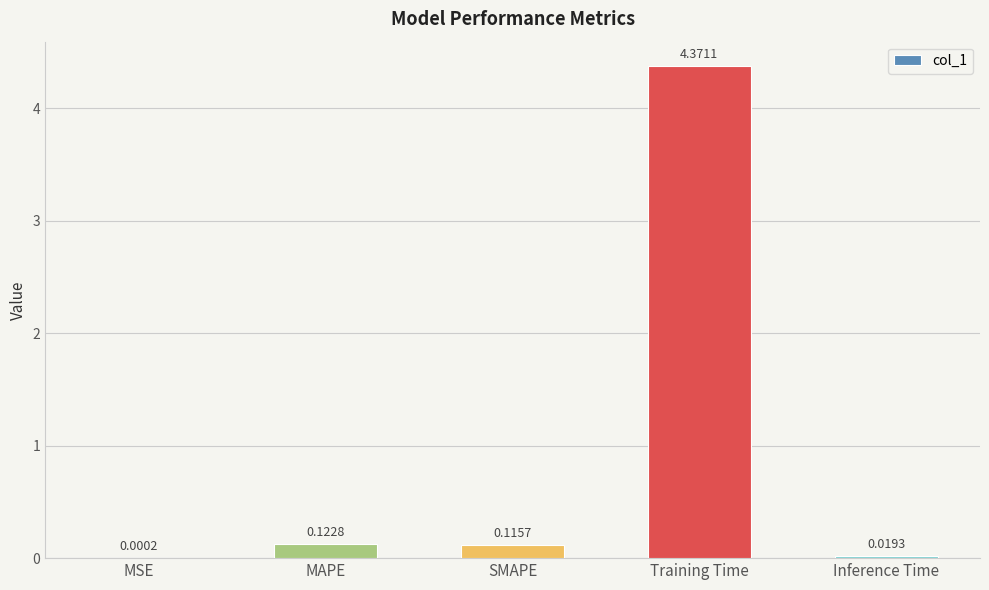

What is the sum of all values?

4.6